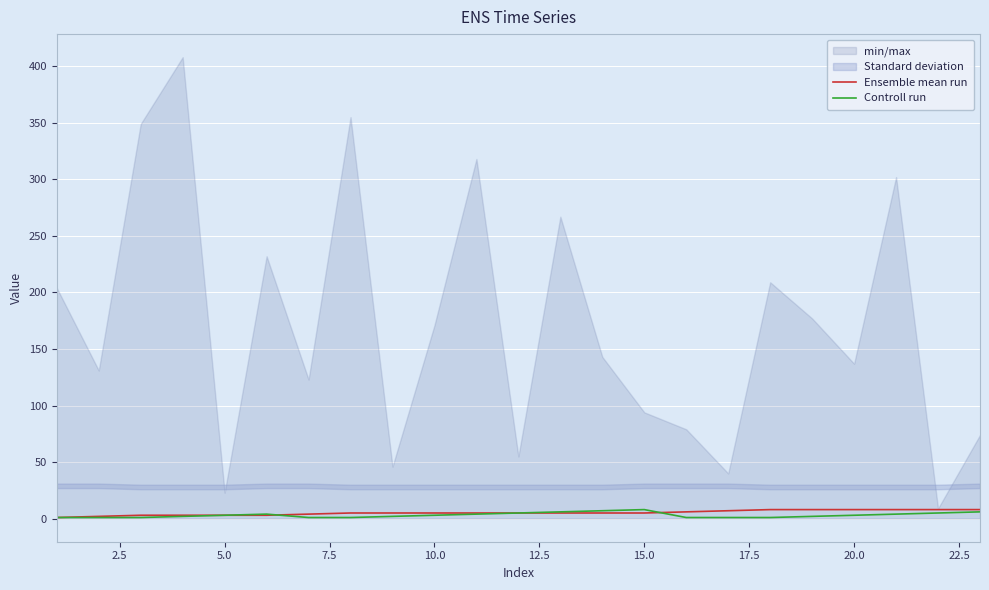

How many lines are shown in the chart?

2